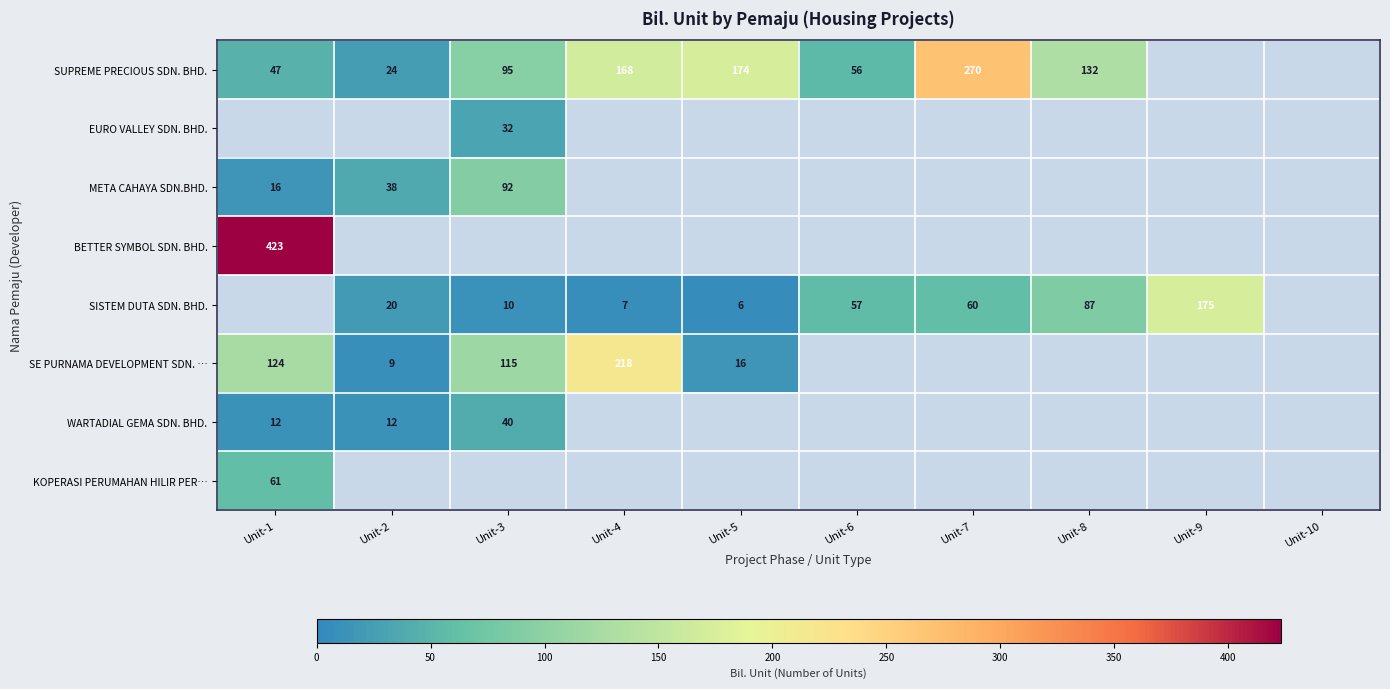

What is the smallest value displayed?

6.0